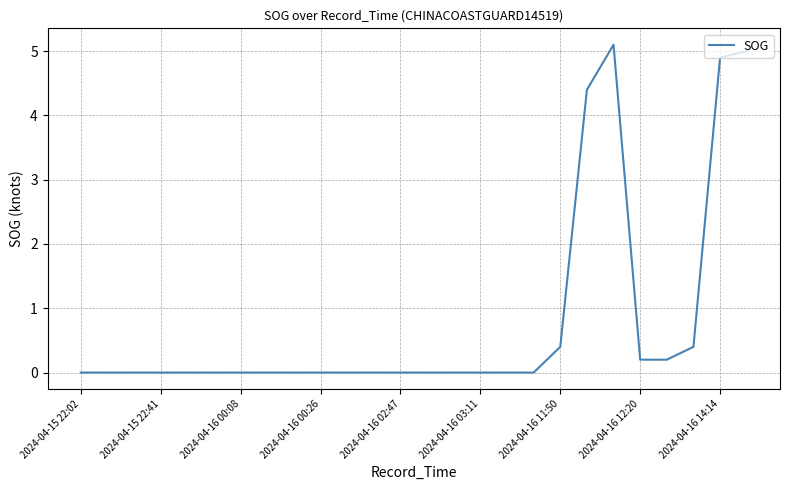

What is the difference between the maximum and minimum values?

5.1